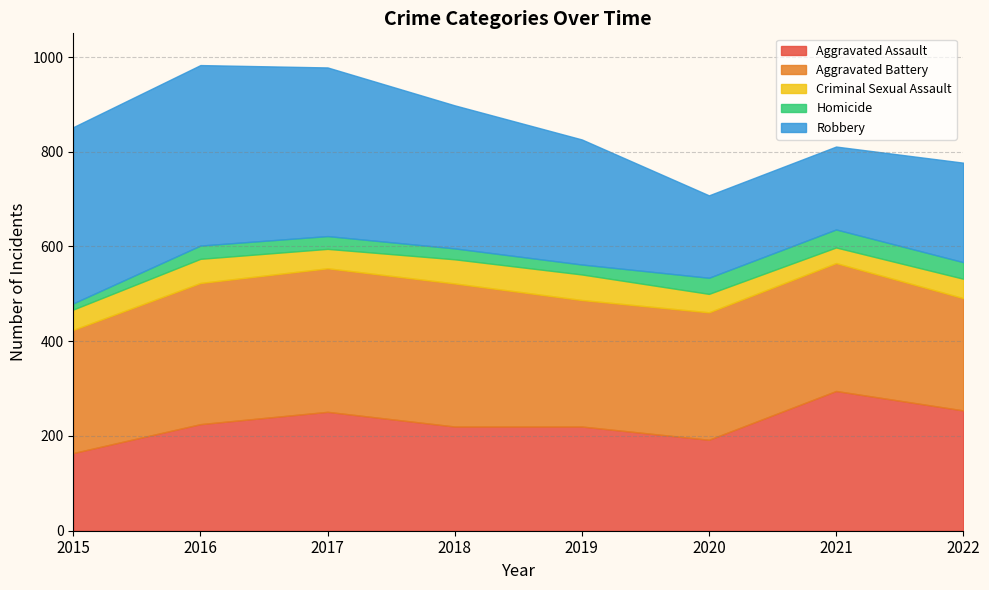

What is the difference between the maximum and minimum values in the Homicide series?

25